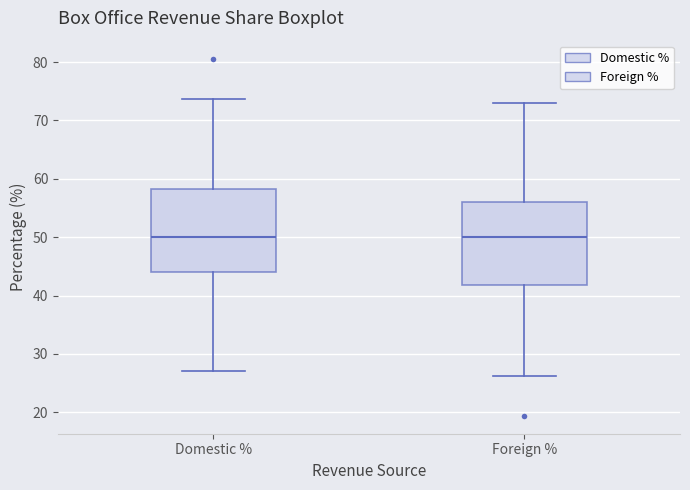

Reading left to right, read every box against the y-axis: the position of its median line, the range the box covers, and the ends of its whiskers. The values are not printed on the chart, so give them approximately, as read against the axis.

Domestic %: median 50, box 44 to 58, whiskers 27 to 74
Foreign %: median 50, box 42 to 56, whiskers 26 to 73